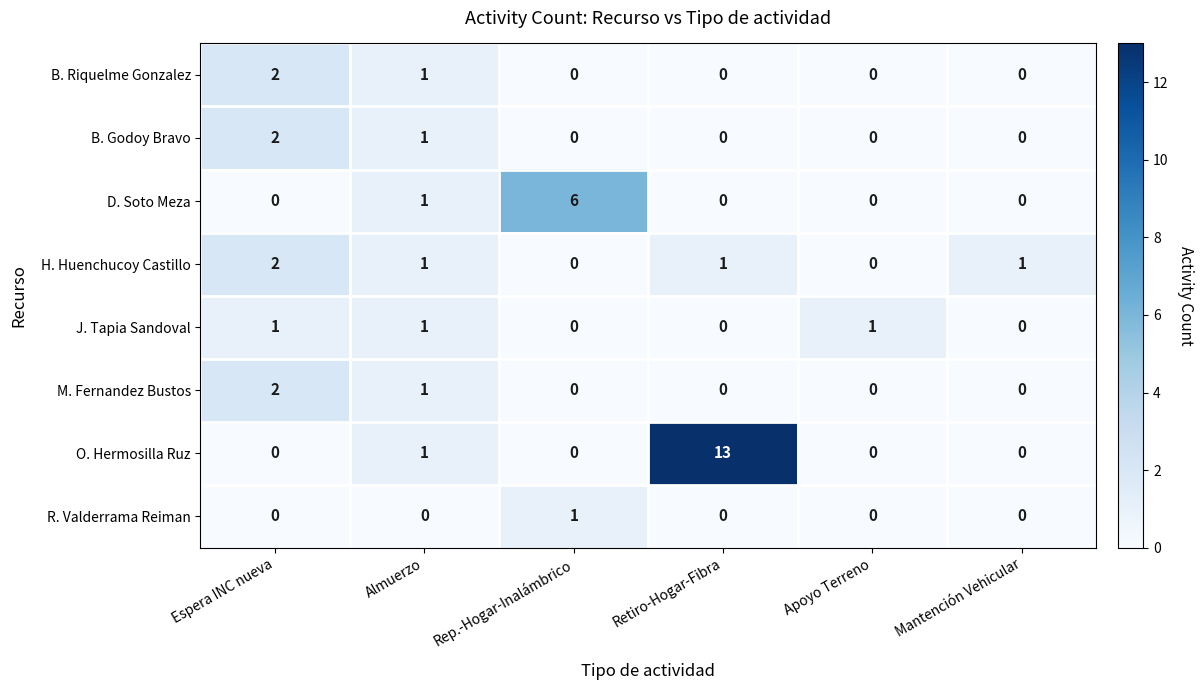

What is the greatest value displayed?

13